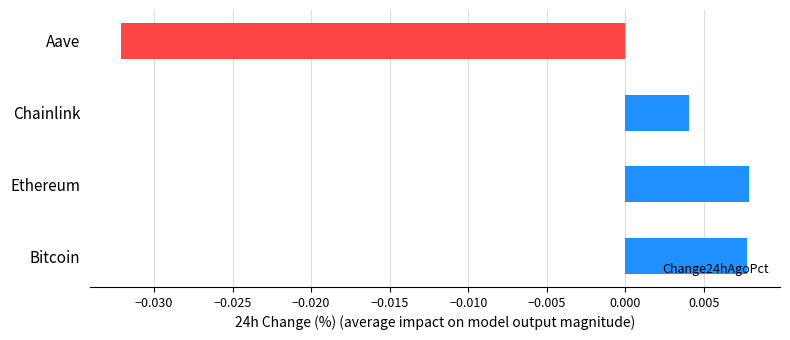

Does the chart contain stacked bars?

No